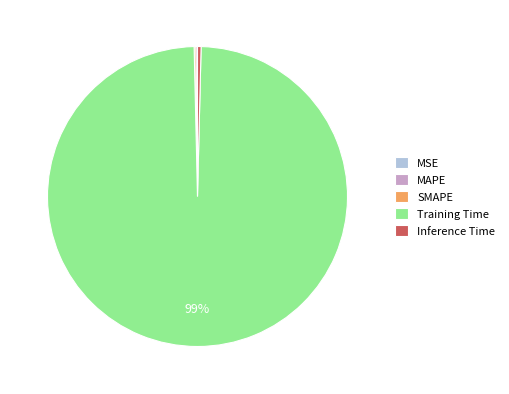

True or false: Inference Time accounts for 0% of the total.

True